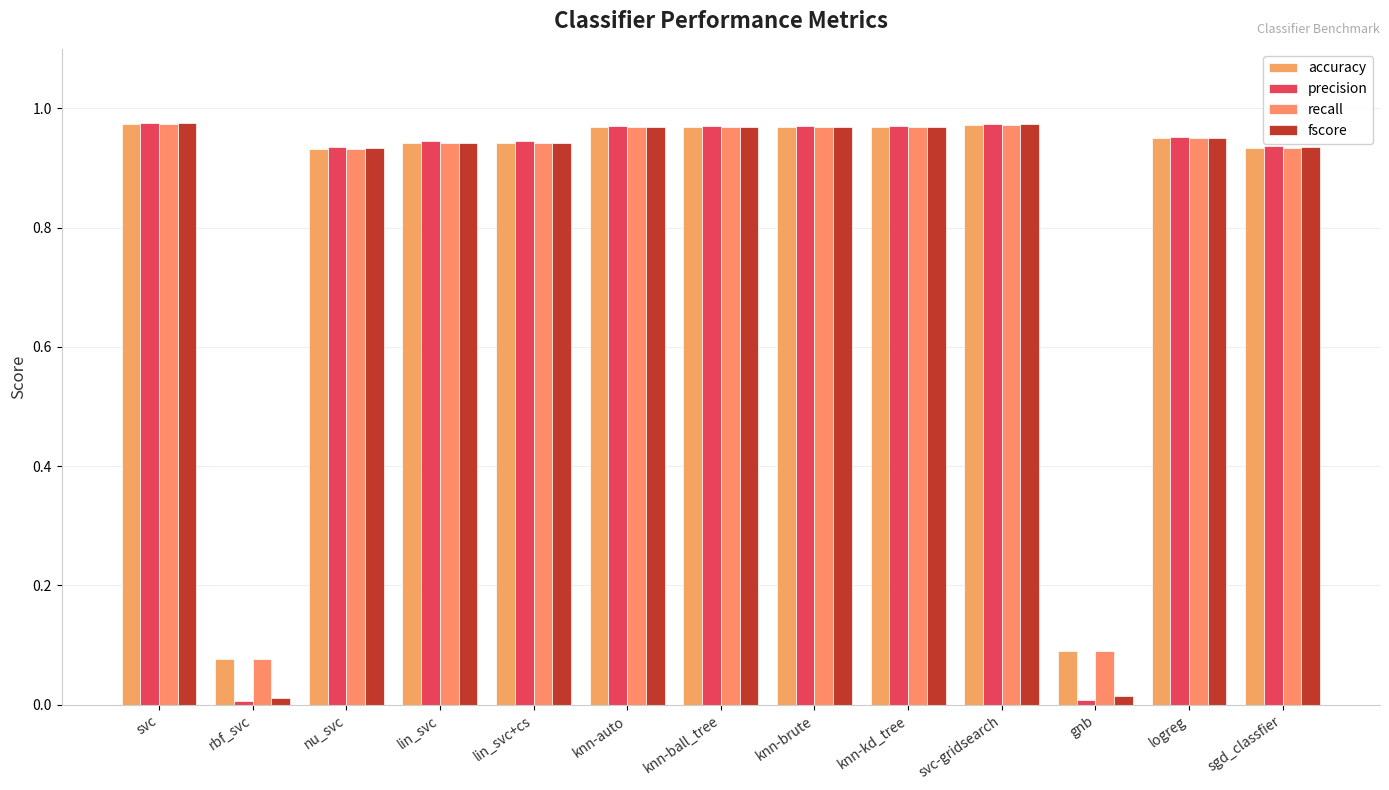

Rank the categories by fscore value from highest to lowest.

svc, svc-gridsearch, knn-auto, knn-ball_tree, knn-brute, knn-kd_tree, logreg, lin_svc, lin_svc+cs, sgd_classfier, nu_svc, gnb, rbf_svc